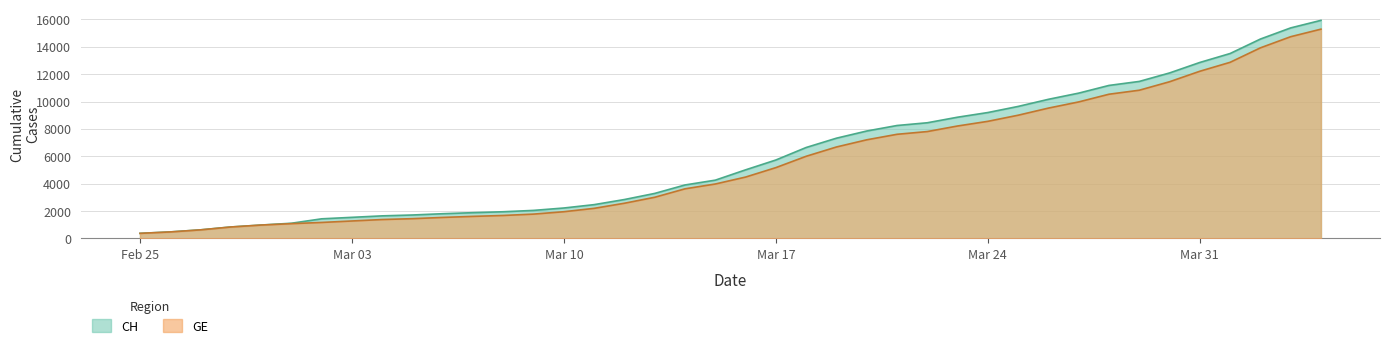

The value of CH at 2020-03-18 is 2230. True or false?

False